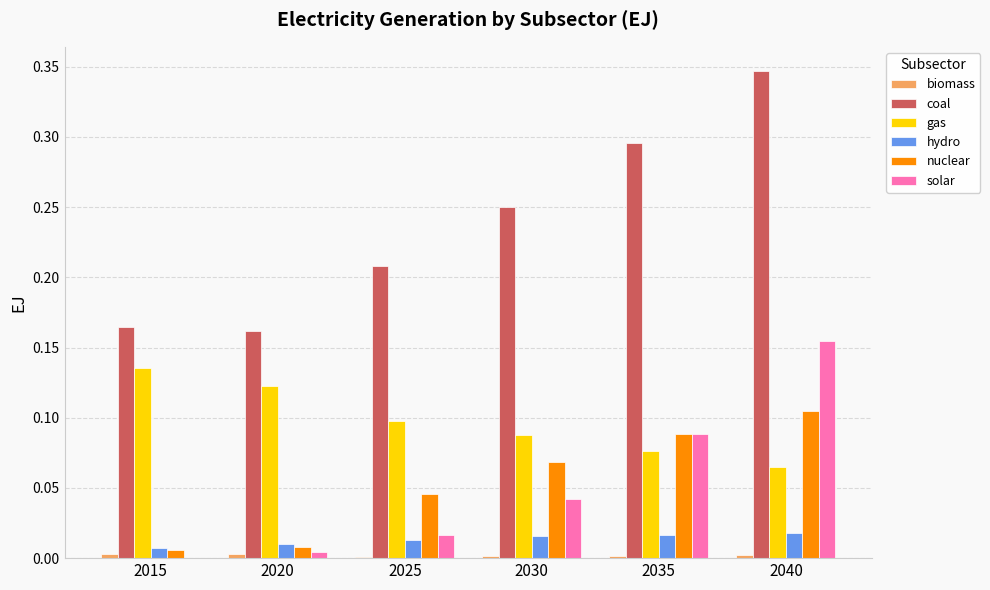

Which series has the widest spread of values?

coal